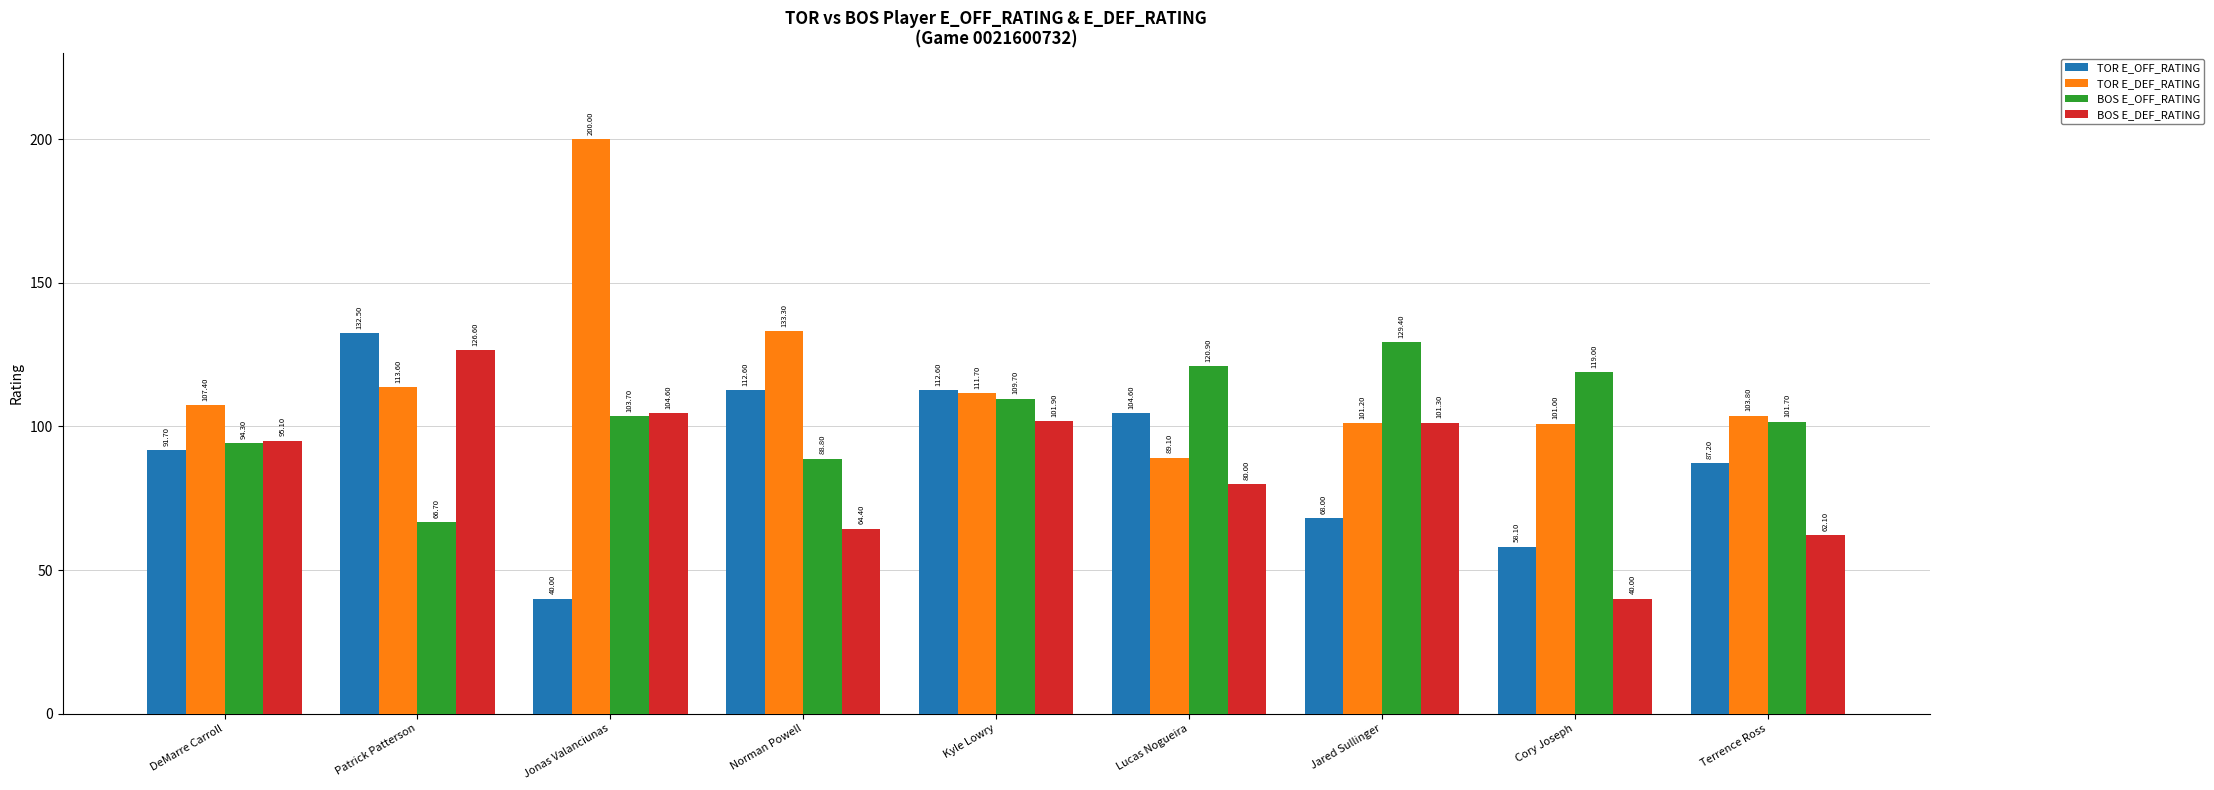

Are the bars horizontal?

No